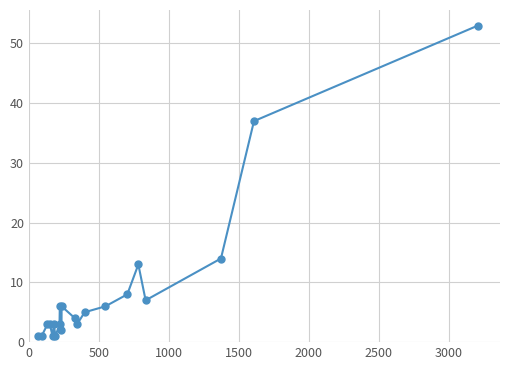

What is the difference between the second highest and second lowest values?

36